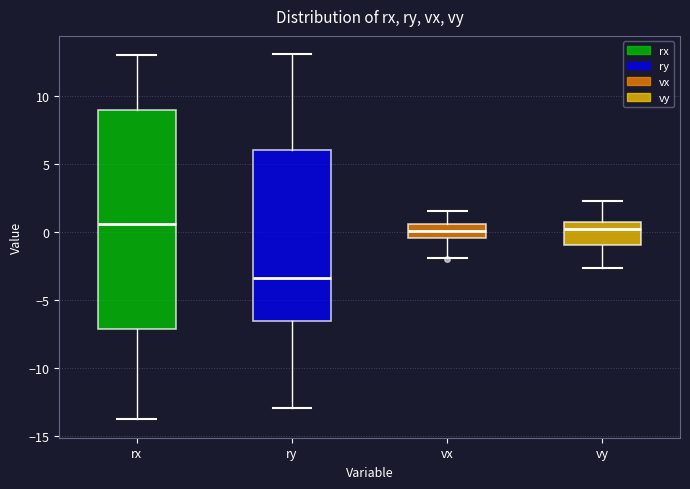

Reading left to right, read every box against the y-axis: the position of its median line, the range the box covers, and the ends of its whiskers. The values are not printed on the chart, so give them approximately, as read against the axis.

rx: median 0.5, box -7.0 to 9.0, whiskers -14.0 to 13.0
ry: median -3.5, box -6.5 to 6.0, whiskers -13.0 to 13.0
vx: median 0.0, box -0.5 to 0.5, whiskers -2.0 to 1.5
vy: median 0.0, box -1.0 to 0.5, whiskers -2.5 to 2.5